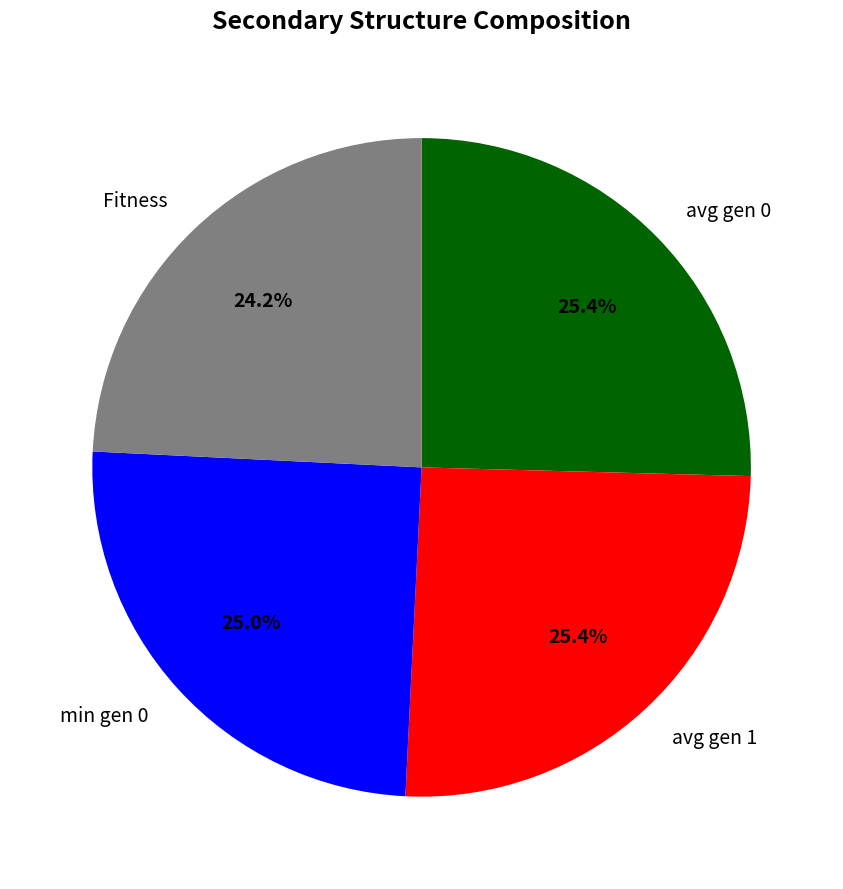

Combined, do Fitness and avg gen 0 account for over 50%?

No